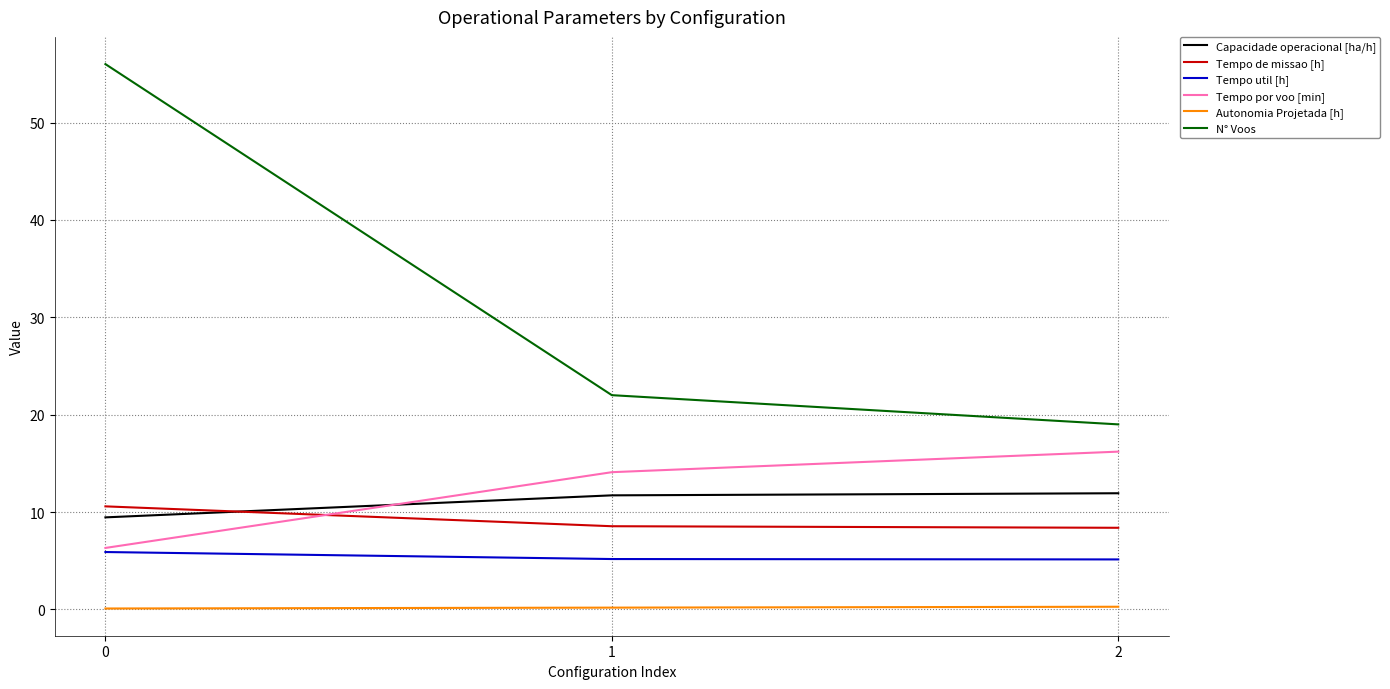

What is the total value across all series at 1?

61.7